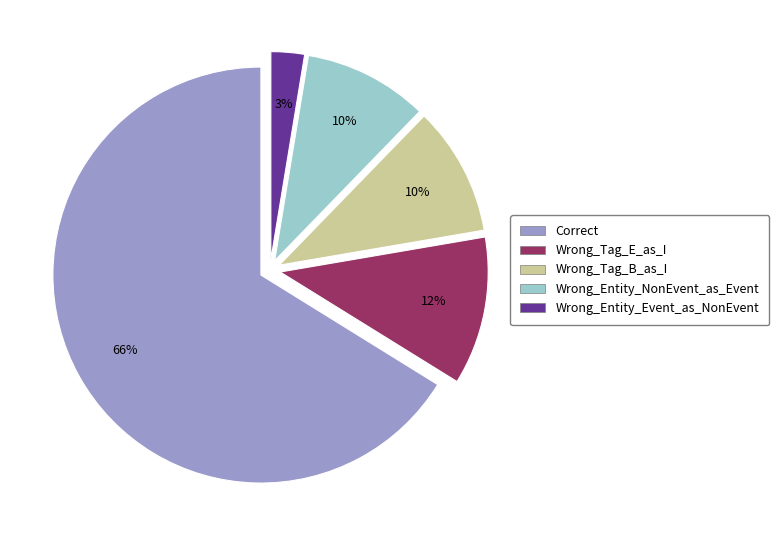

True or false: Wrong_Tag_E_as_I accounts for 12% of the total.

True